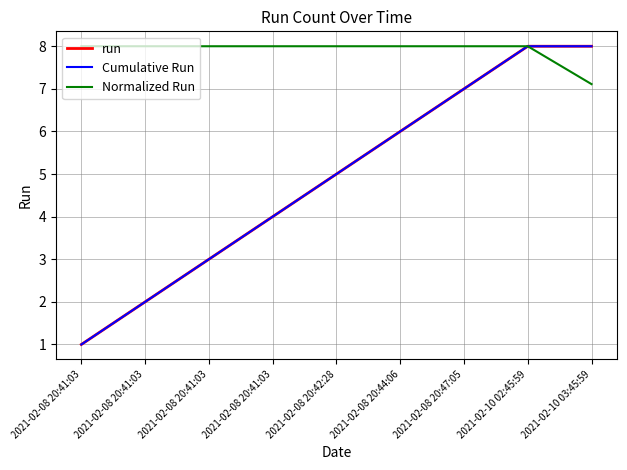

Does the chart display data point markers on the line(s)?

No